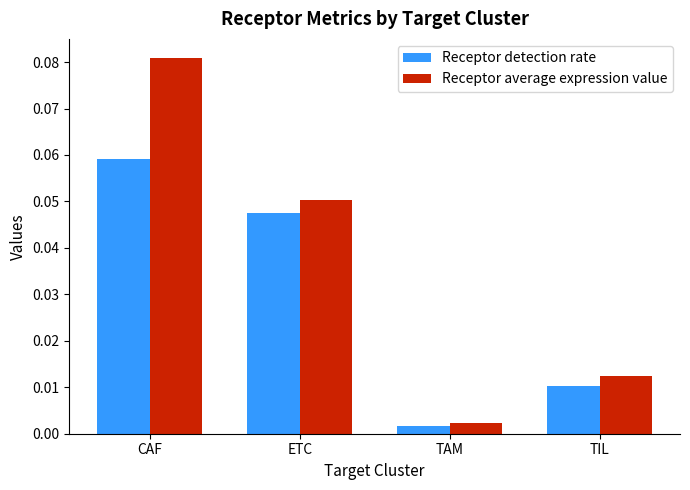

Is the value of Receptor detection rate at CAF greater than the value of Receptor average expression value at CAF?

No